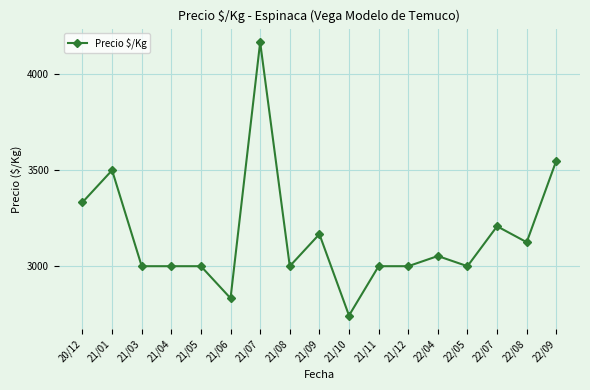

At which label does the data first exceed 3000?

20/12